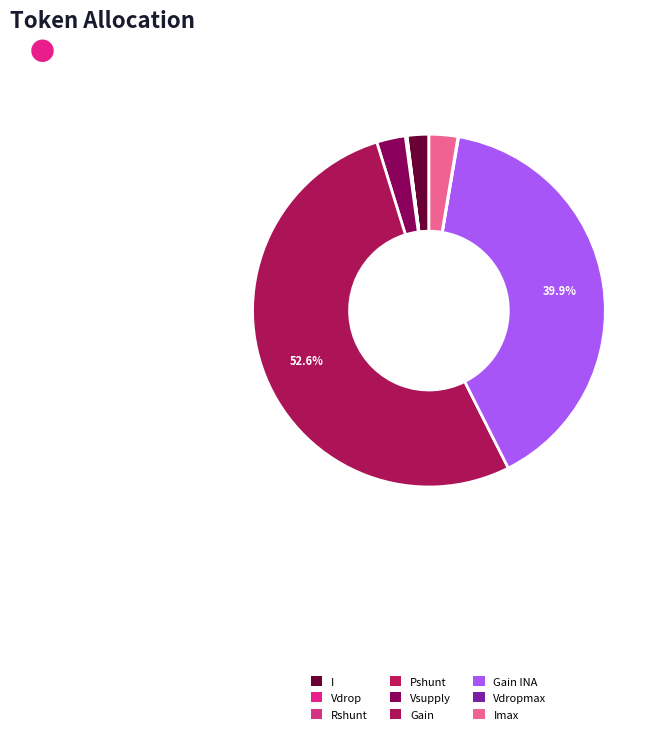

Count the number of slices in the pie.

9